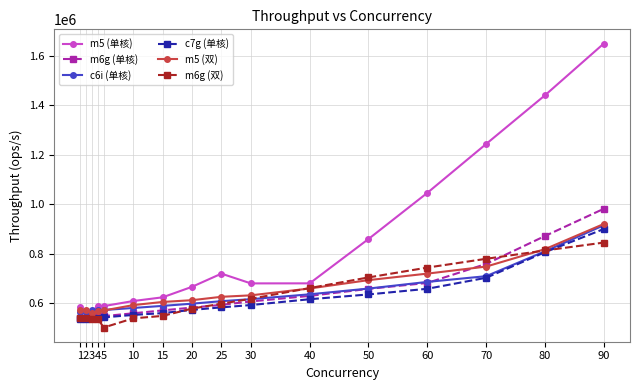

True or false: m5 (单核) and c7g (单核) intersect in this chart.

False